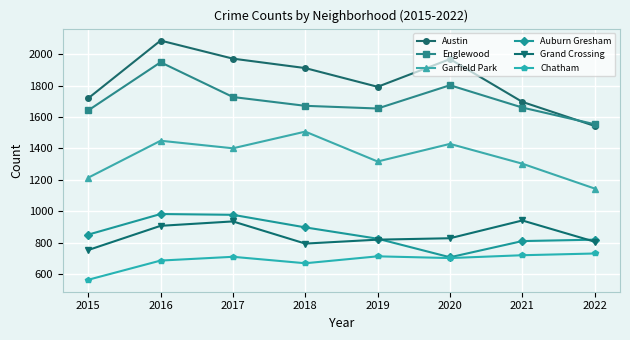

What is the sum of the Chatham values at 2019 and 2022?

1446